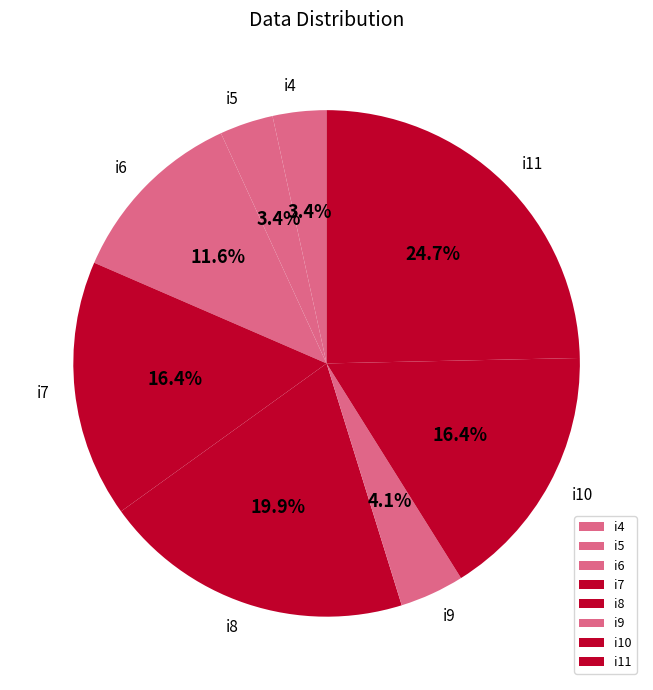

To the nearest percent, what percentage of the pie is i4?

3%